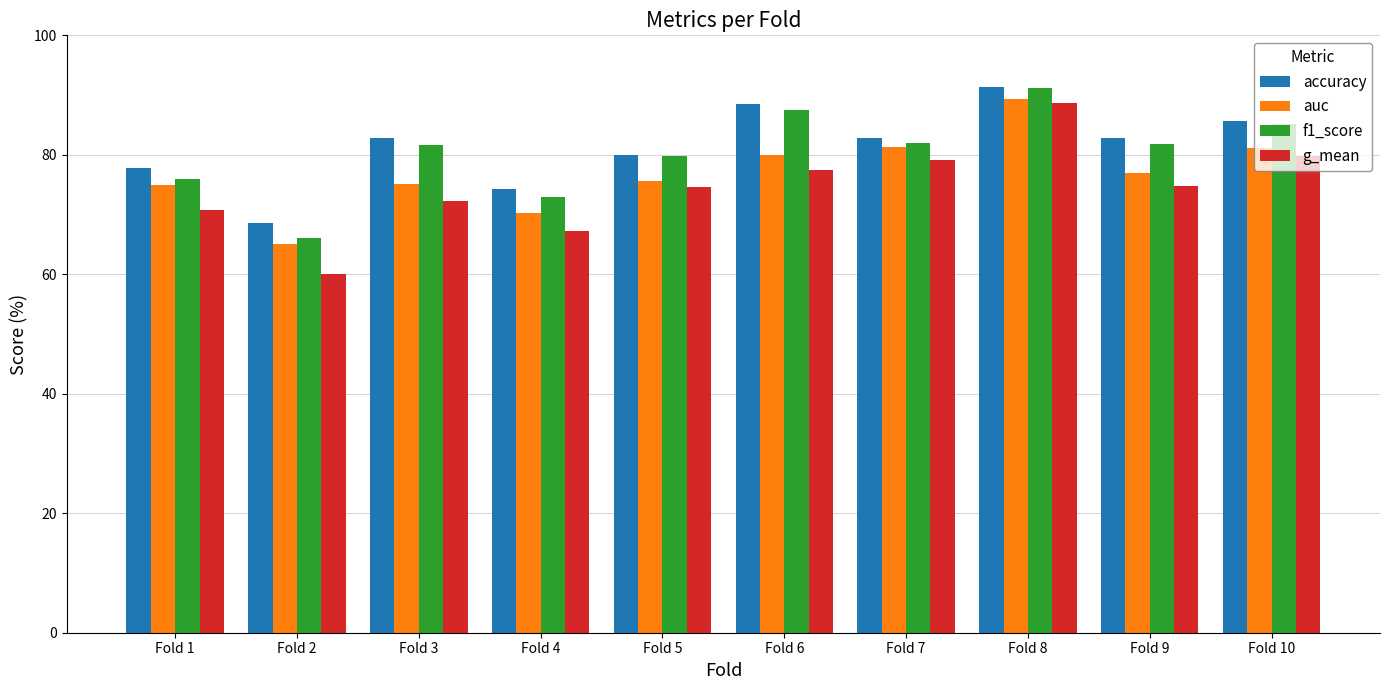

Which series has the largest range (max minus min)?

g_mean